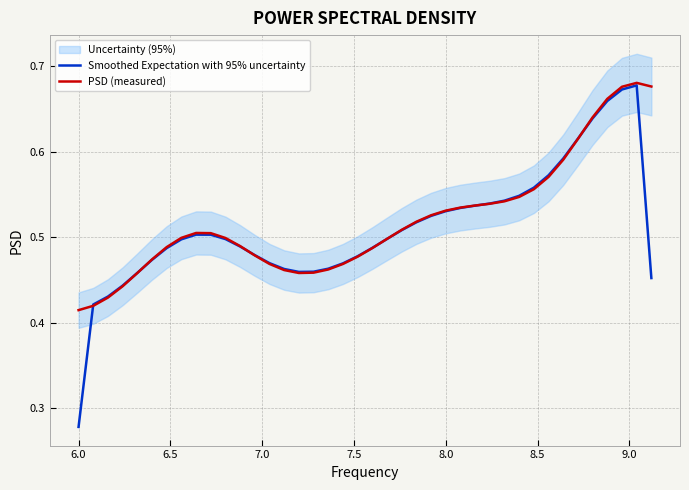

How many lines are shown in the chart?

2